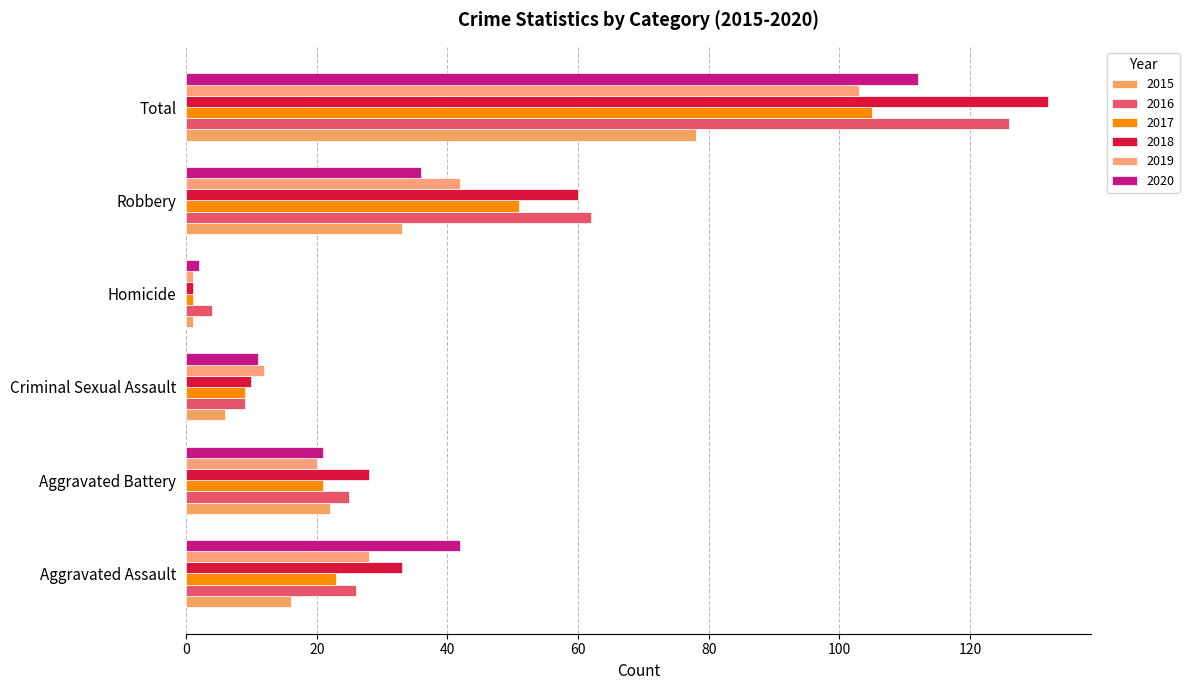

Rank the series by their maximum value, from lowest to highest.

2015, 2019, 2017, 2020, 2016, 2018